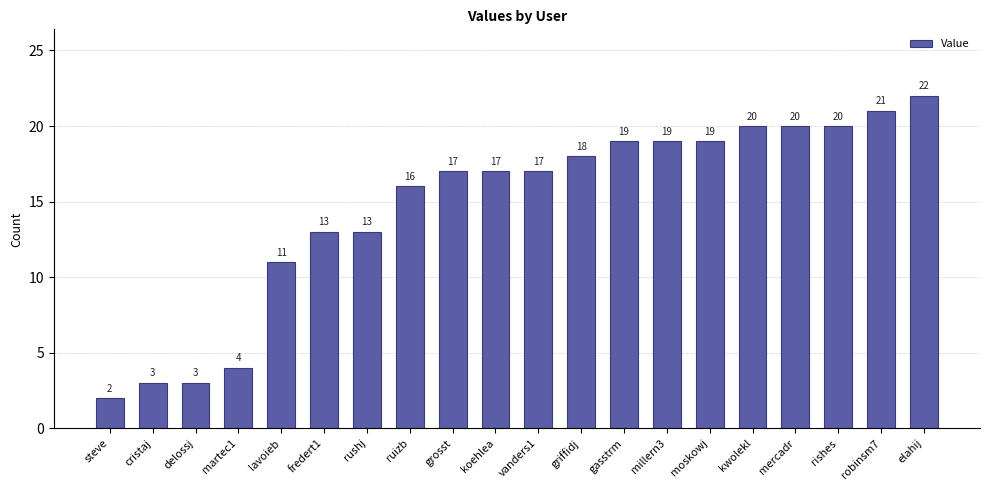

At which label is the value closest to 12?

lavoieb